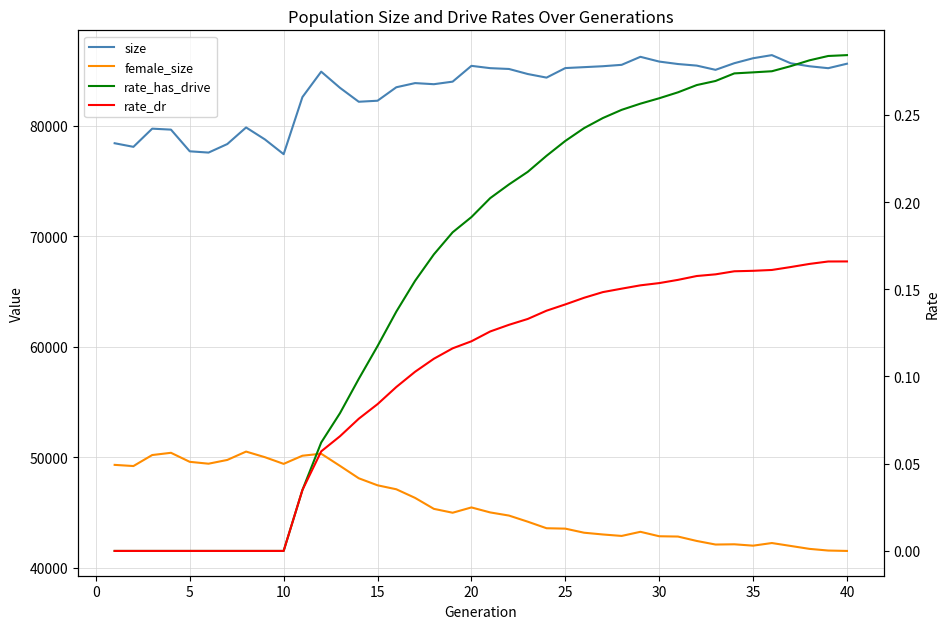

True or false: rate_dr and female_size intersect in this chart.

False